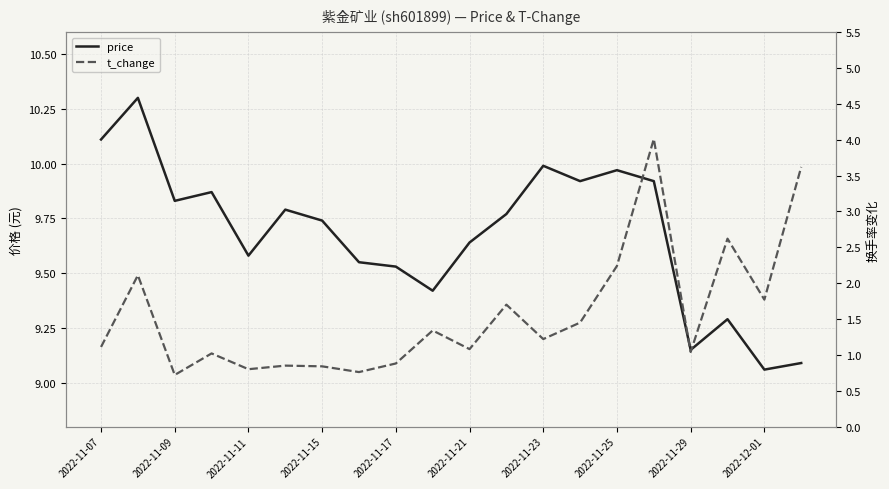

List the series in order of their peak value, lowest first.

t_change, price